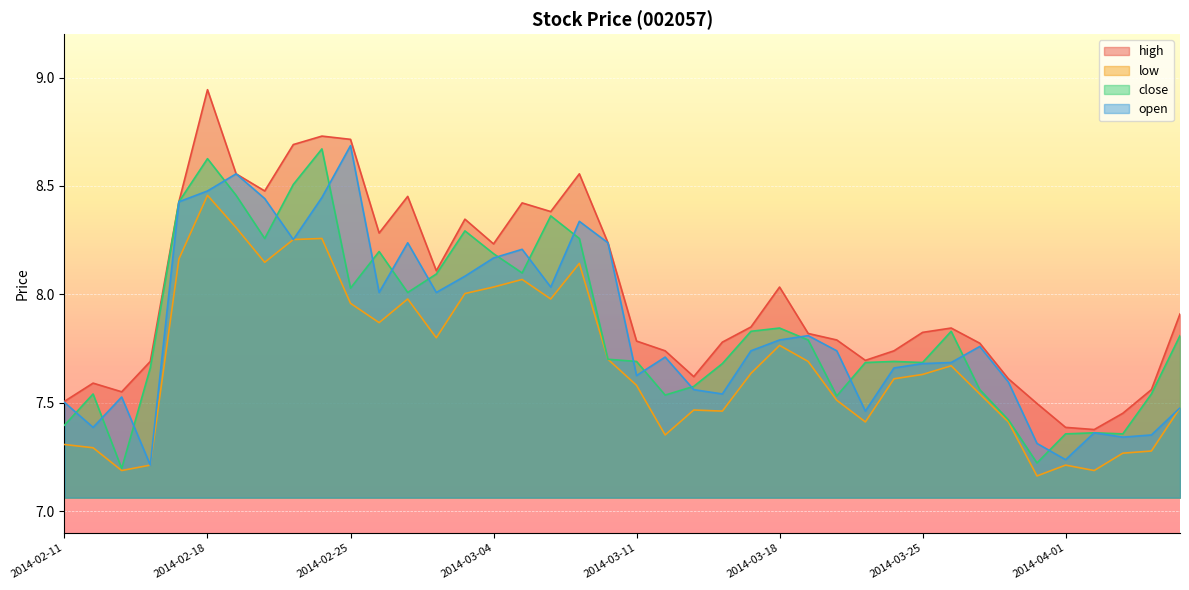

True or false: open has a value of 7.7 at 2014-03-26.

True